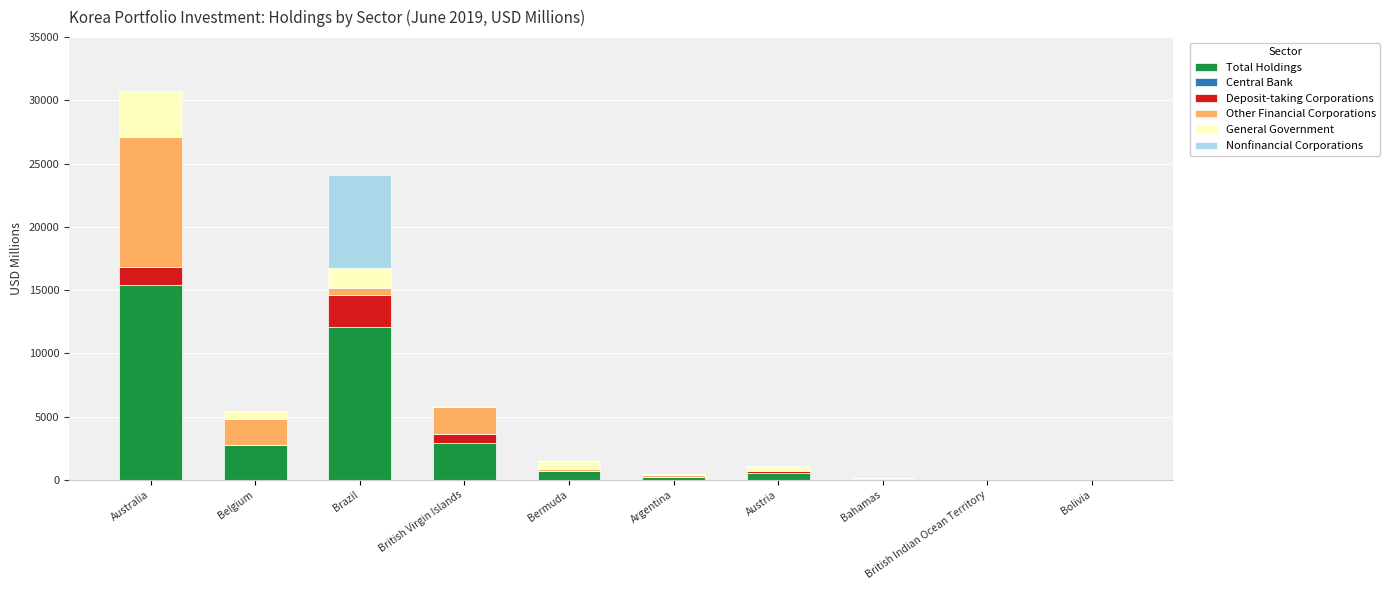

At which category is the sum across all series the highest?

Australia